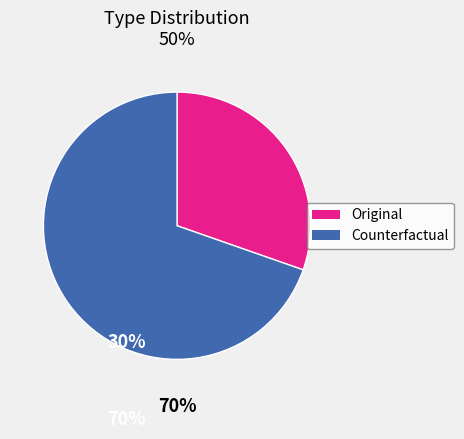

Approximately how many times larger is the value at Original compared to Counterfactual?

0.4